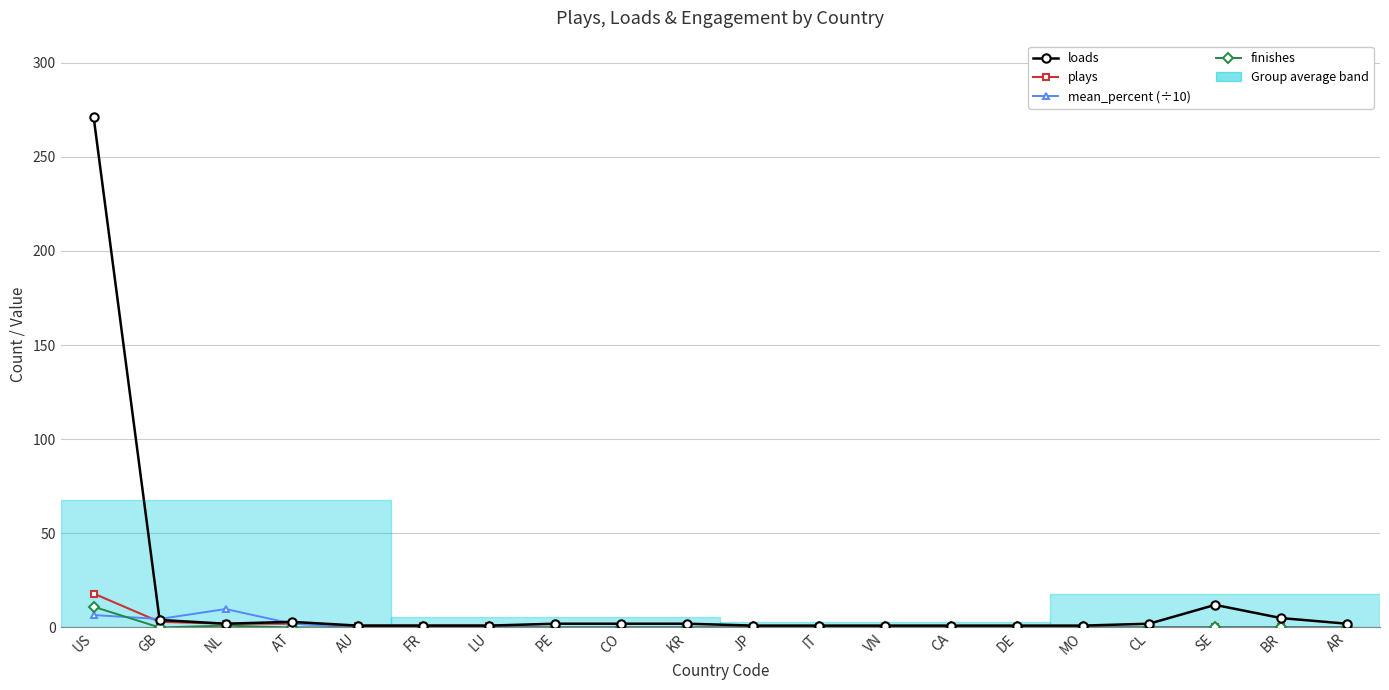

How many categories are shown in the chart?

20